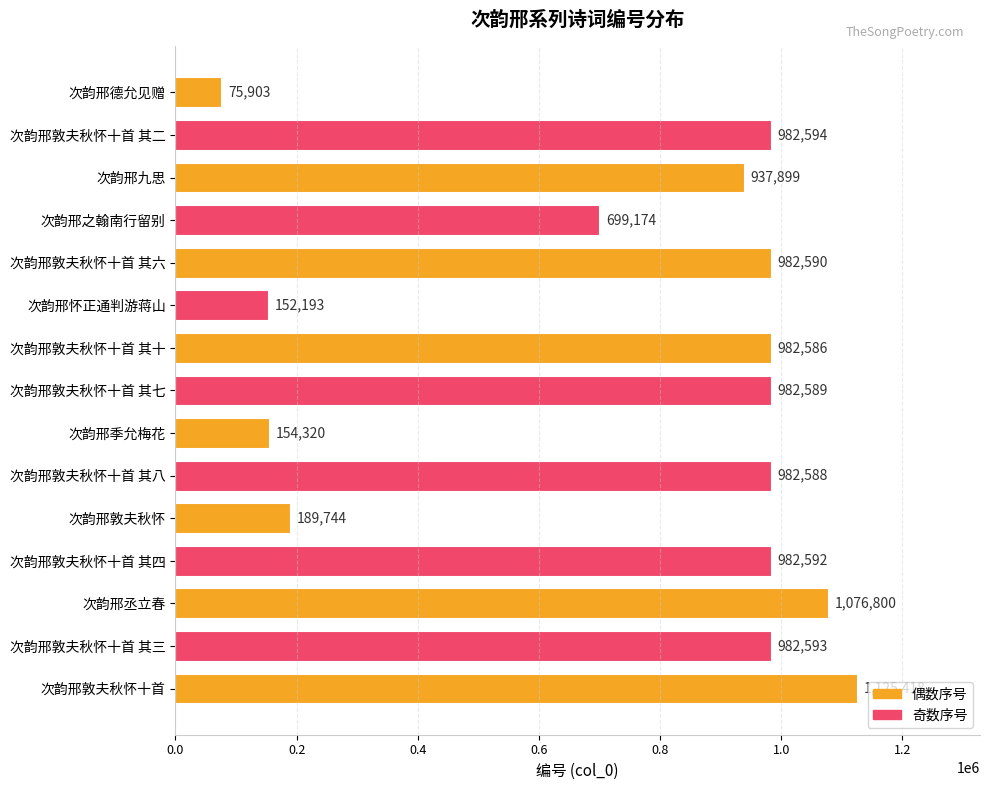

Are the bars grouped side by side (vs. stacked)?

No